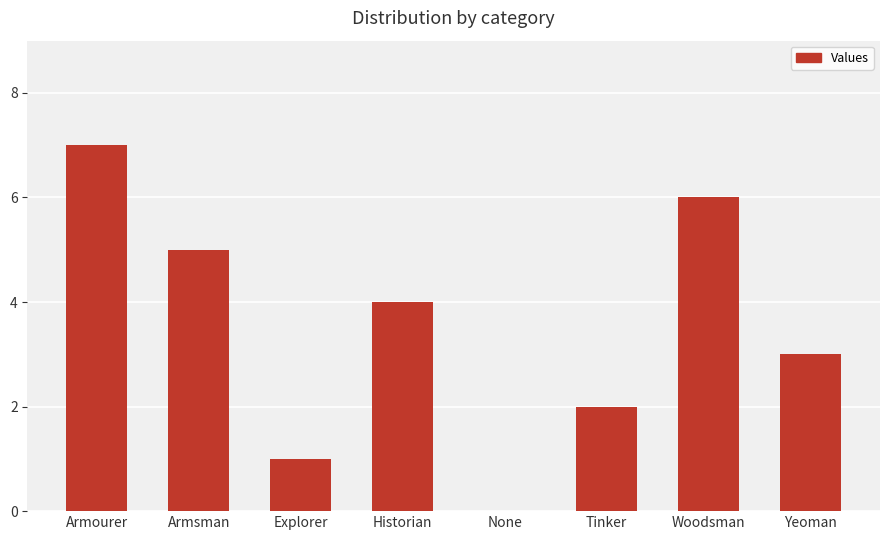

Is it true that the value at Tinker is 2?

True